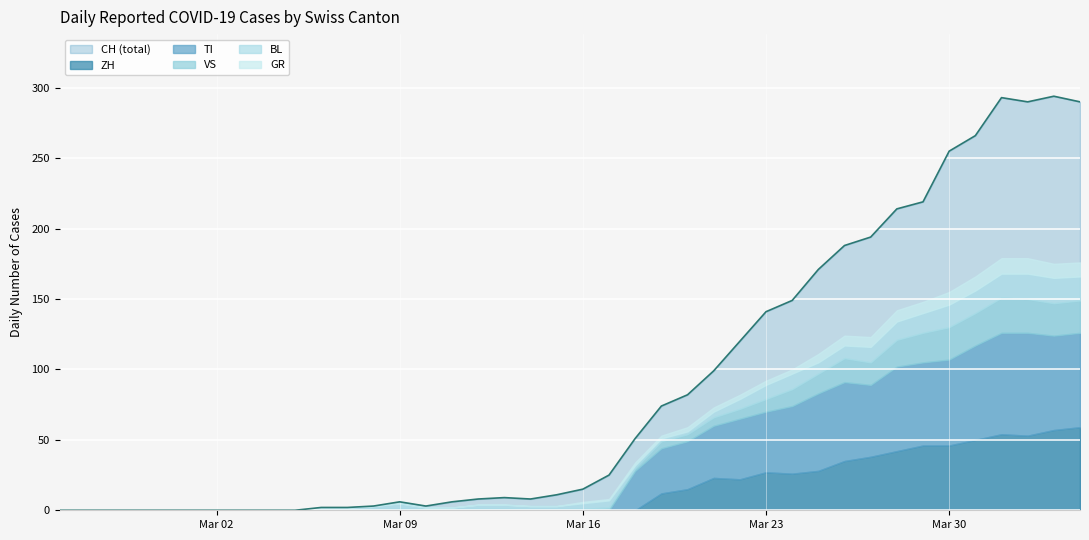

True or false: VS has more than 1 interior local peaks.

True